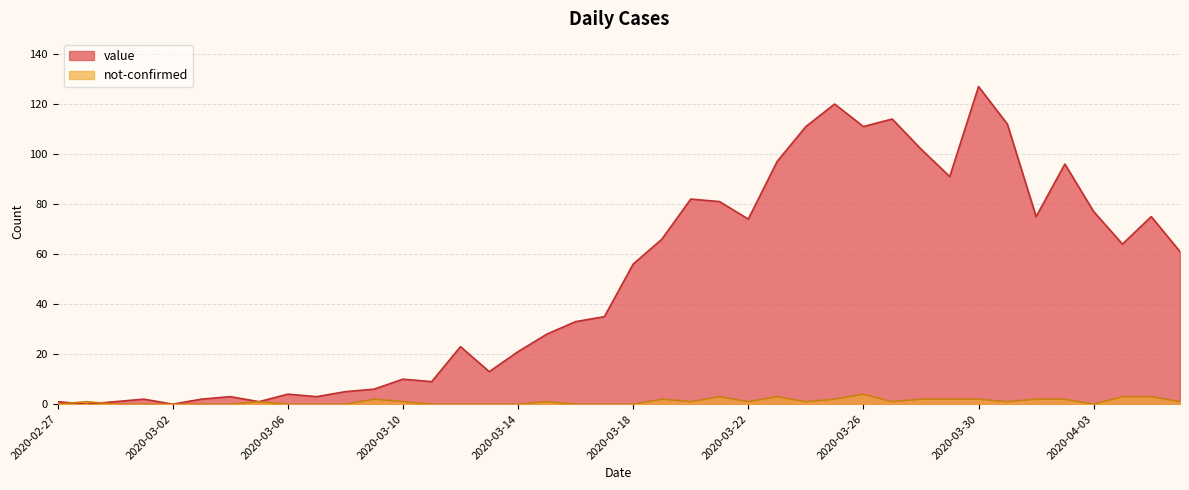

True or false: value has more than 1 points higher than both neighbors.

True